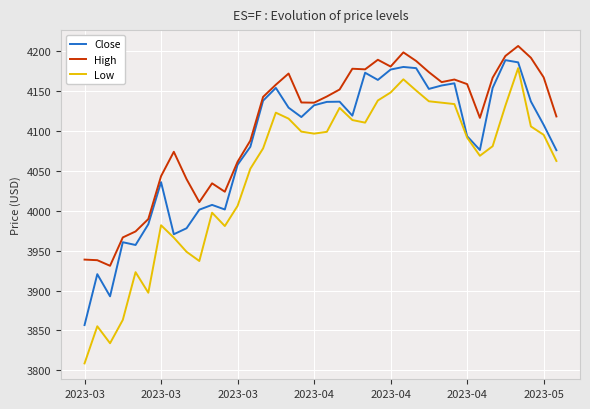

What is the lowest value of the High series?

3931.0